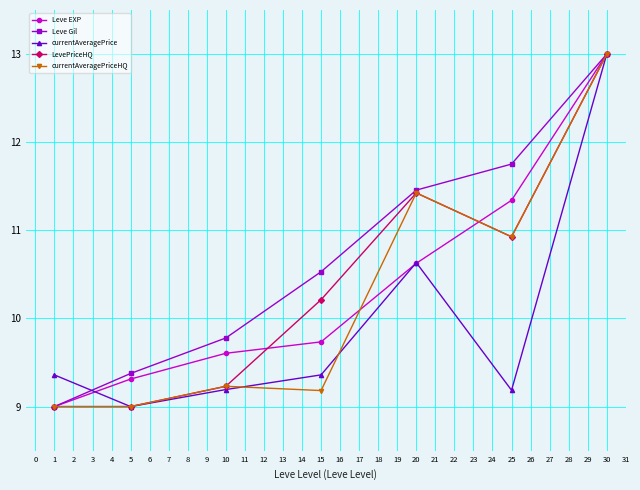

Count the number of data series in this chart.

5